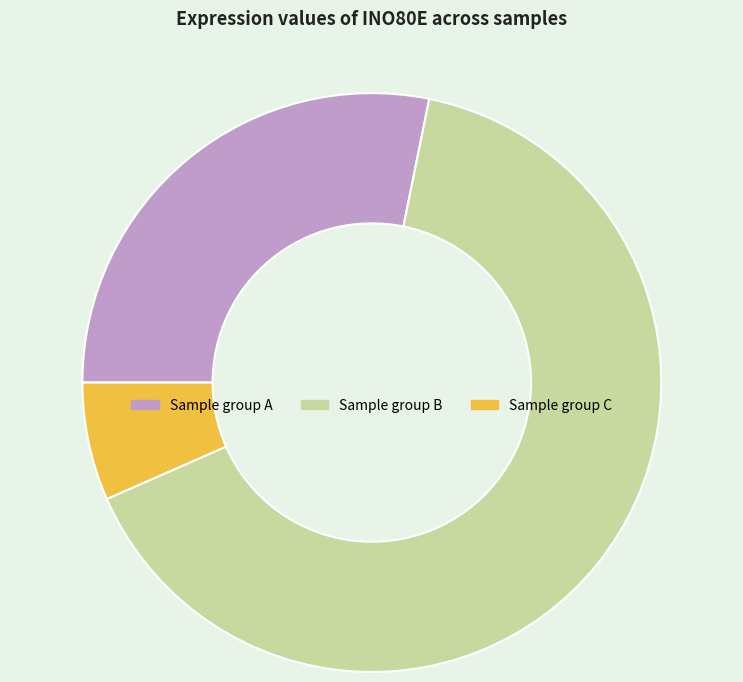

Is there any slice that represents more than half of the pie?

Yes